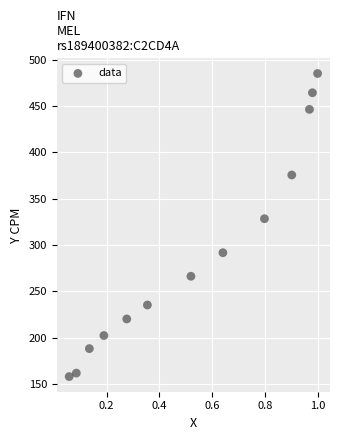

What Y value in the scatter plot is closest to 321?

328.3